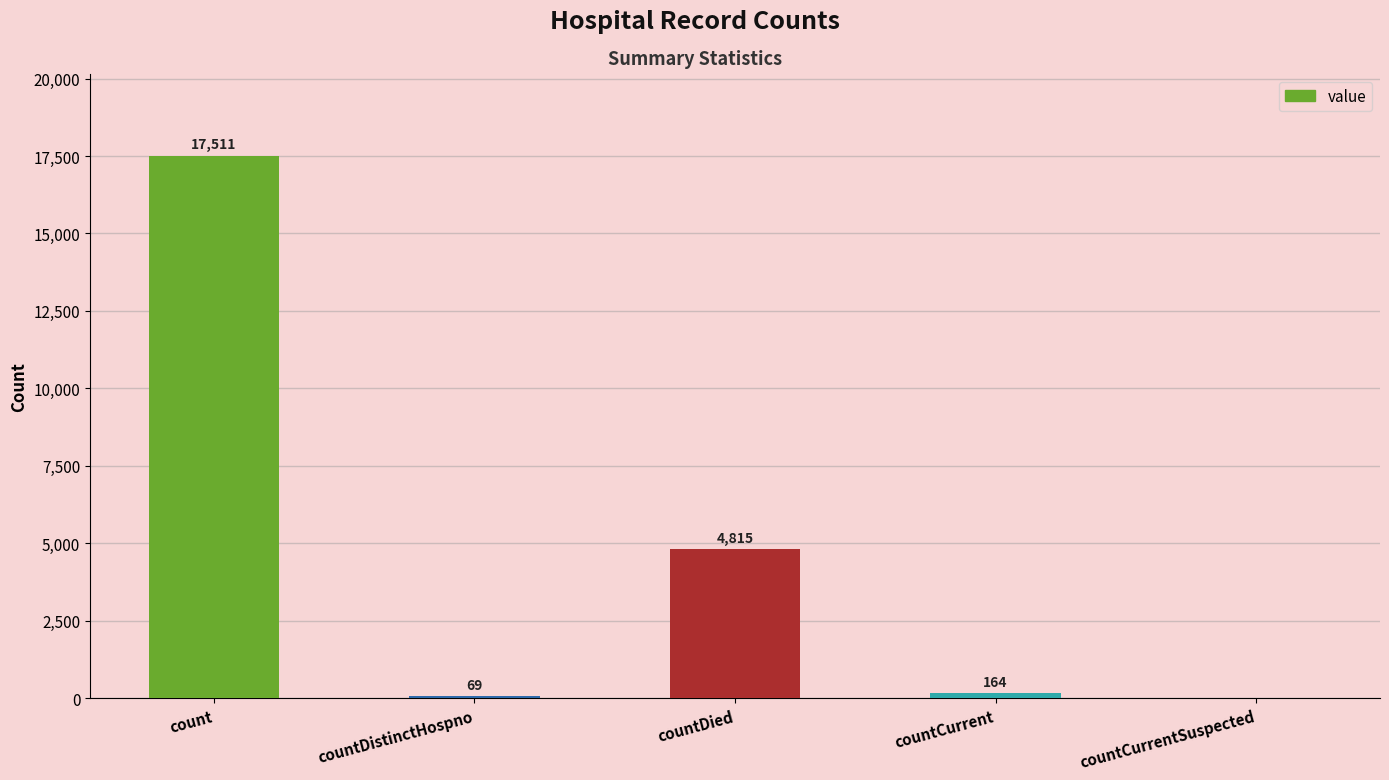

What is the change in value from countDied to countCurrentSuspected?

-4815